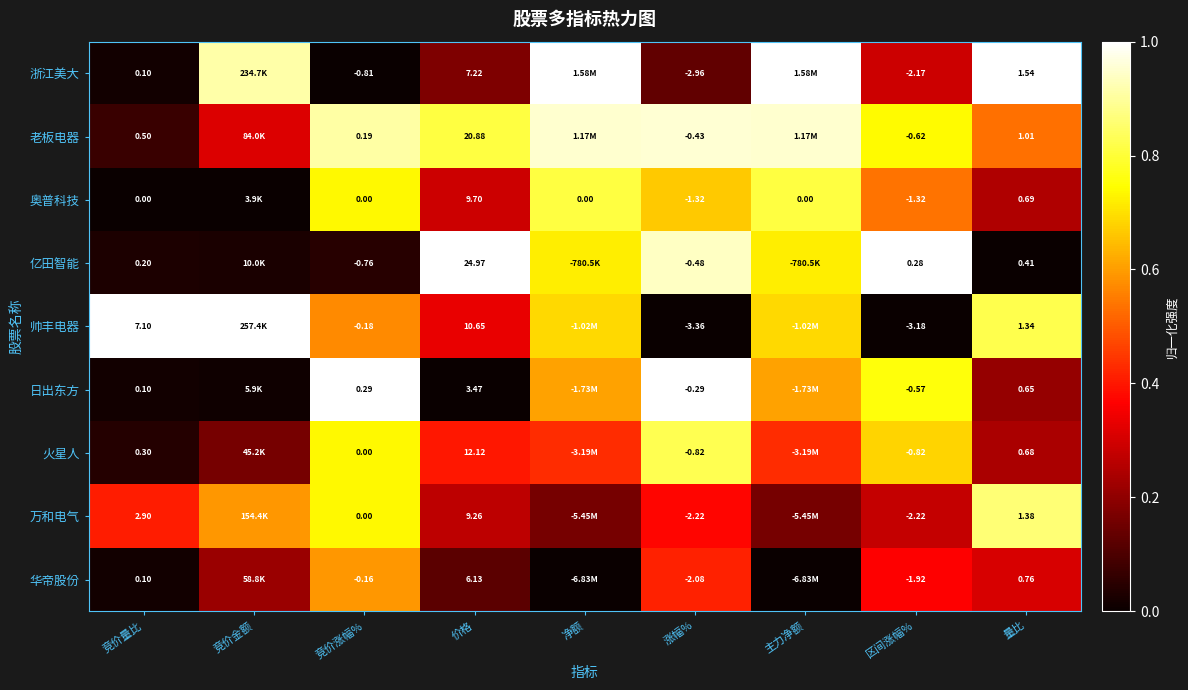

What is the maximum value shown in the chart?

1.0